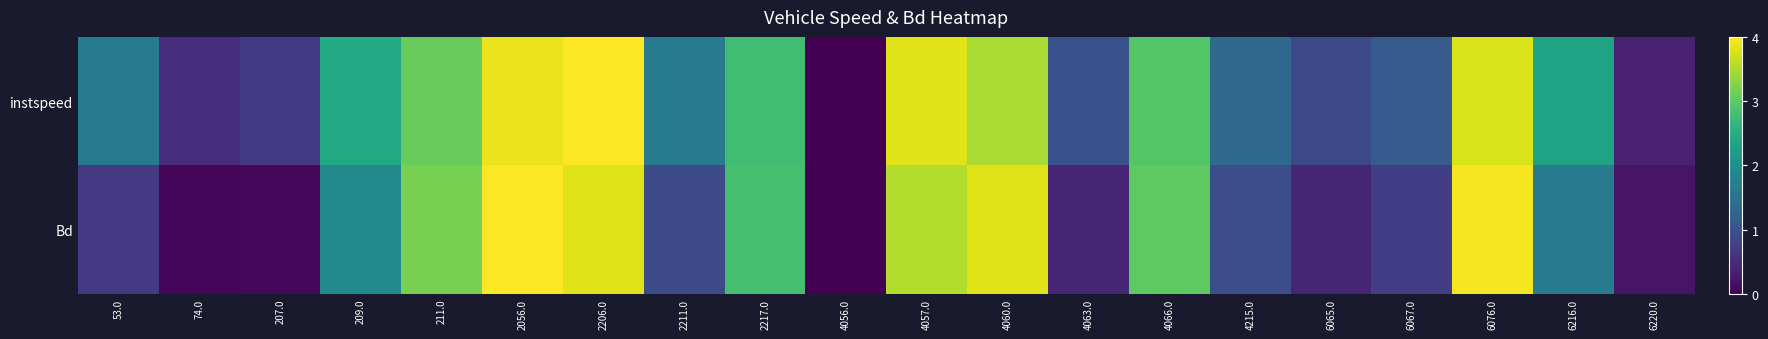

How many series are shown in this chart?

2